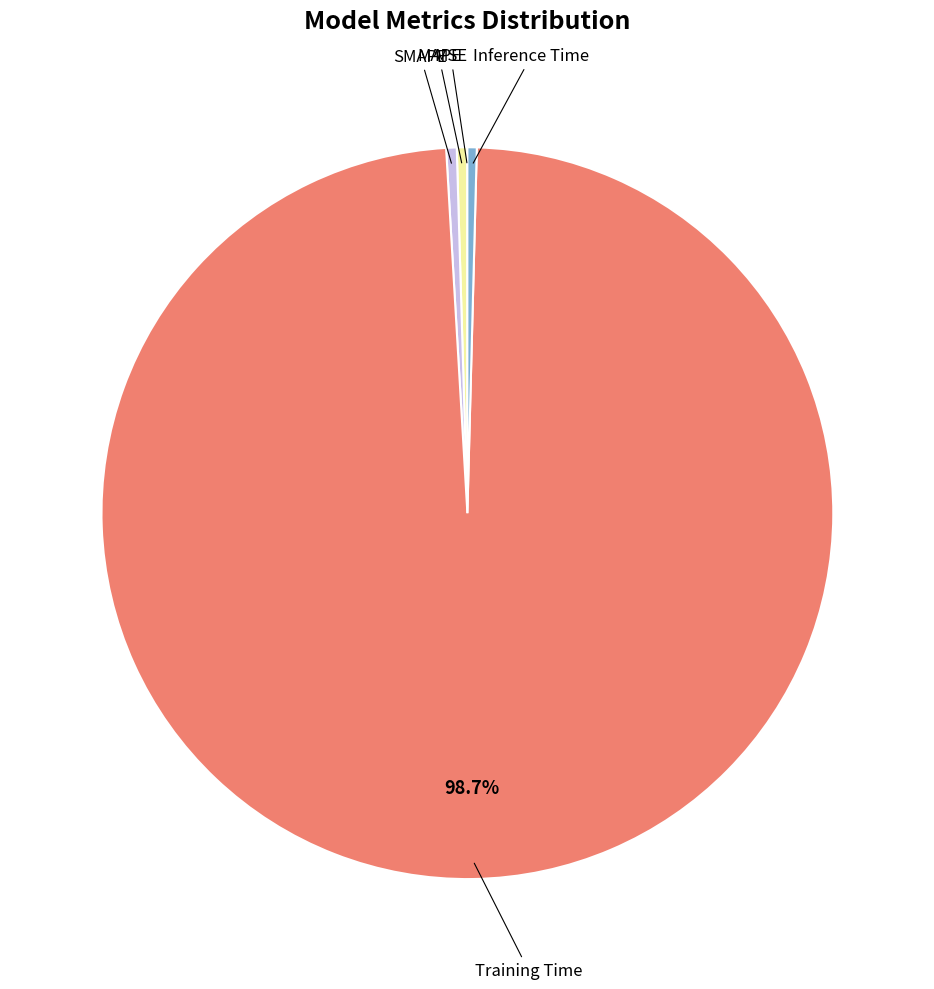

Is there a majority slice in this chart?

Yes